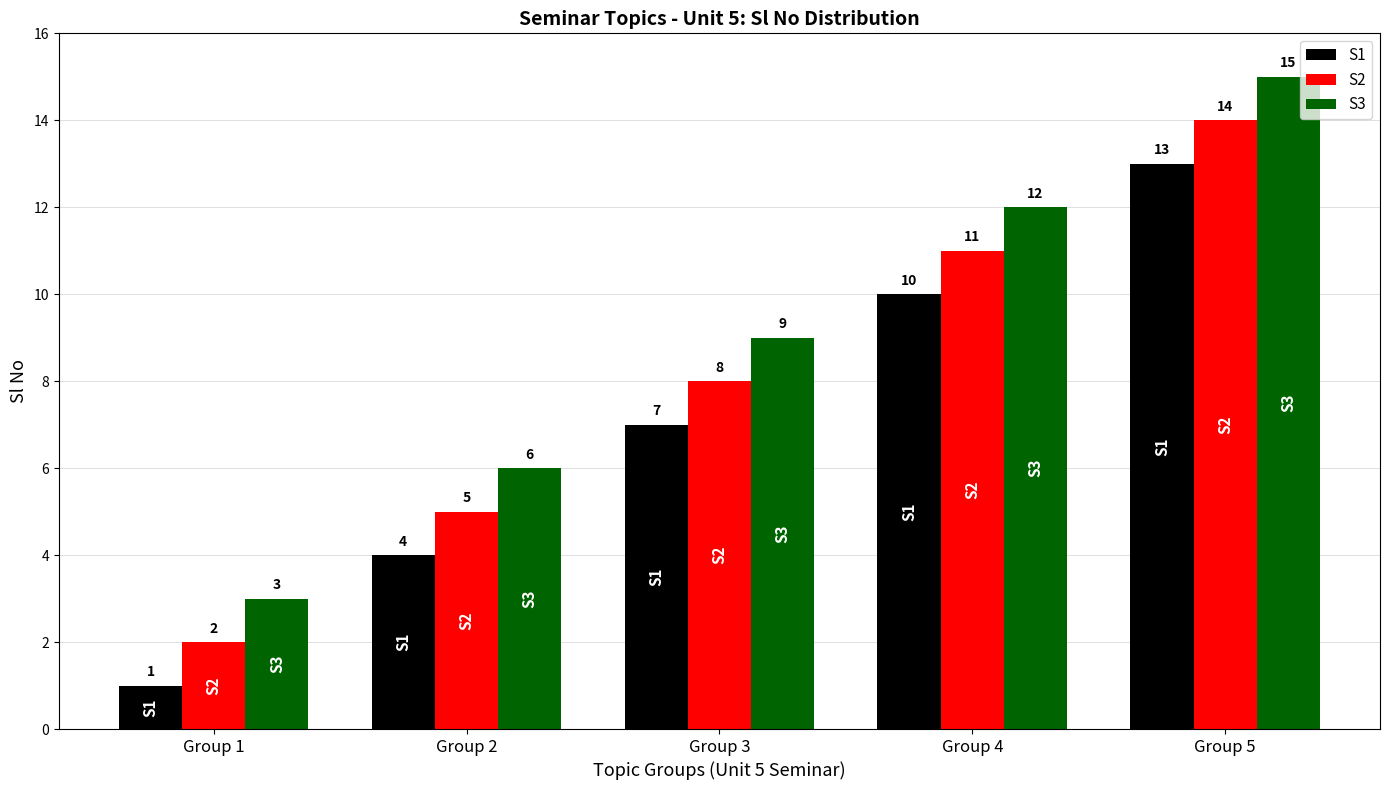

Reading right to left, transcribe all the data shown in this chart.

S1: Group 5=13	Group 4=10	Group 3=7	Group 2=4	Group 1=1
S2: Group 5=14	Group 4=11	Group 3=8	Group 2=5	Group 1=2
S3: Group 5=15	Group 4=12	Group 3=9	Group 2=6	Group 1=3